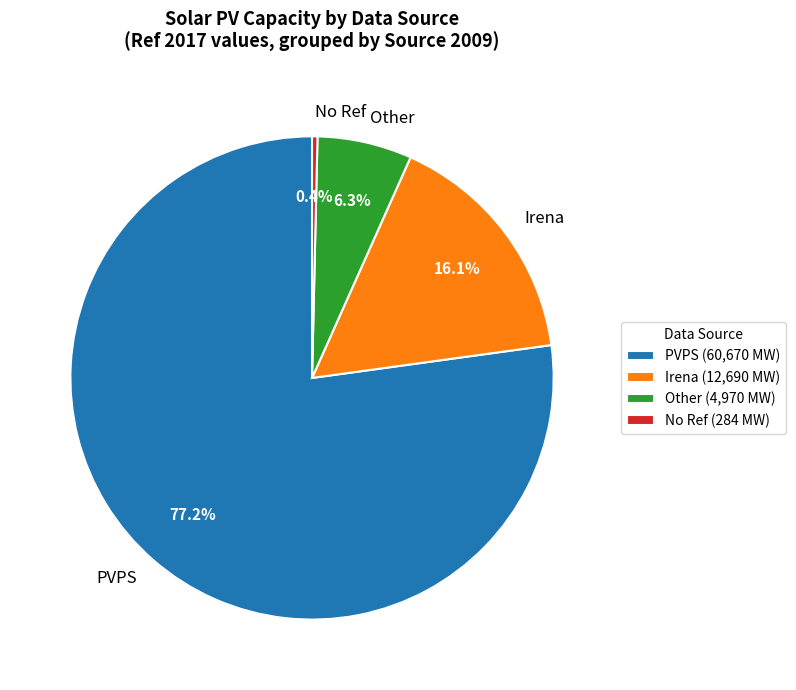

Is Irena the majority of the pie?

No